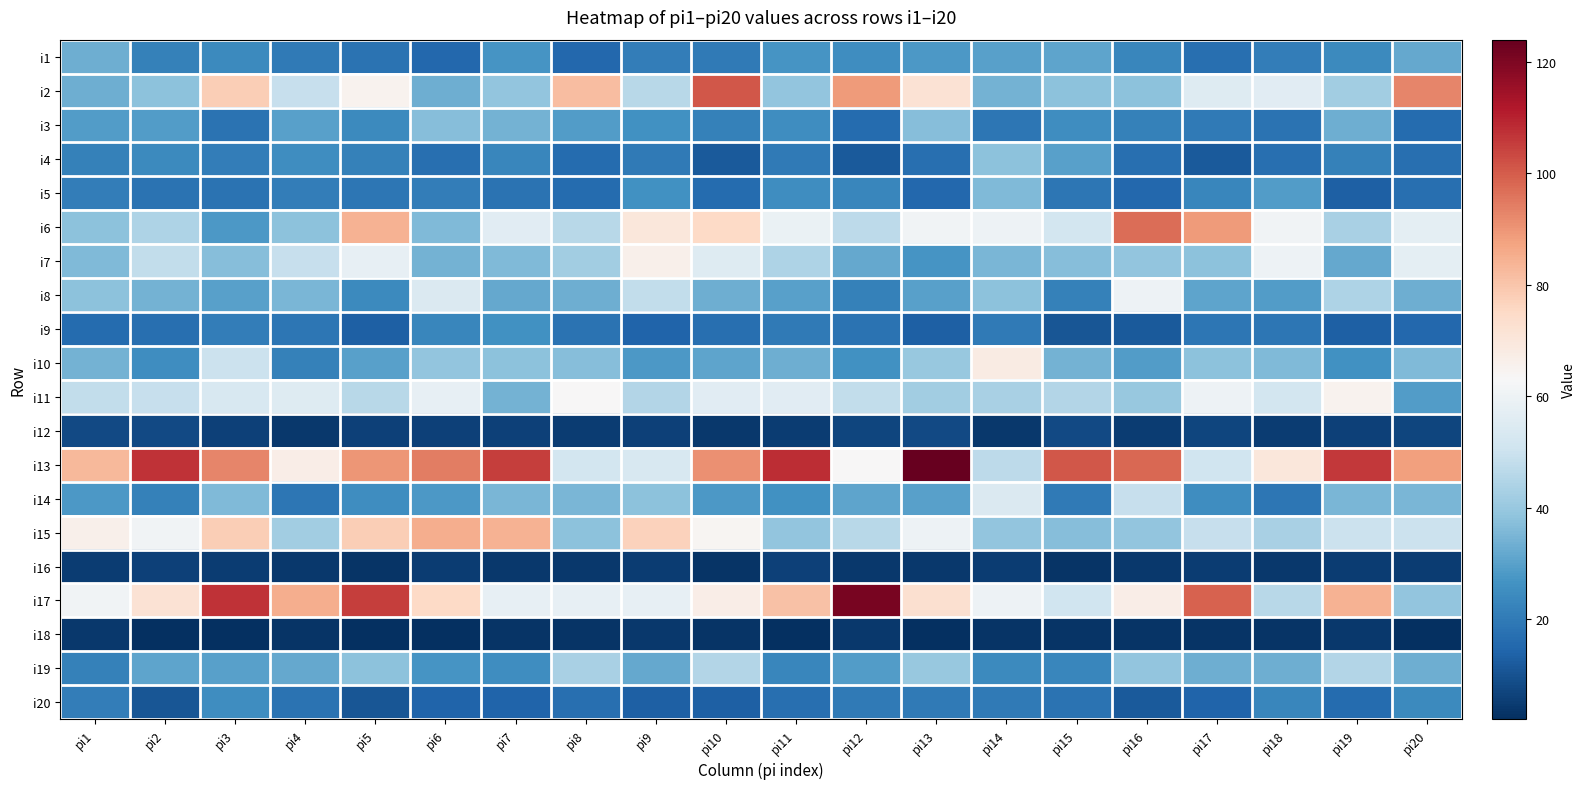

What is the difference between the highest and lowest values at pi20?

91